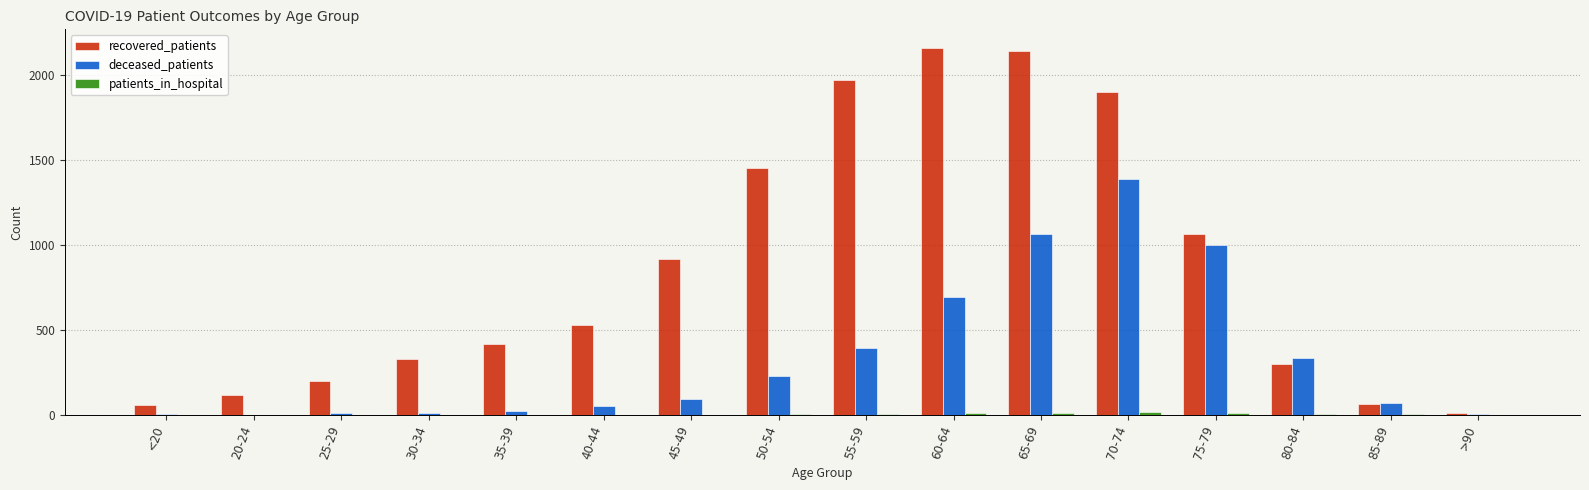

Which series changed the most between 60-64 and 80-84?

recovered_patients